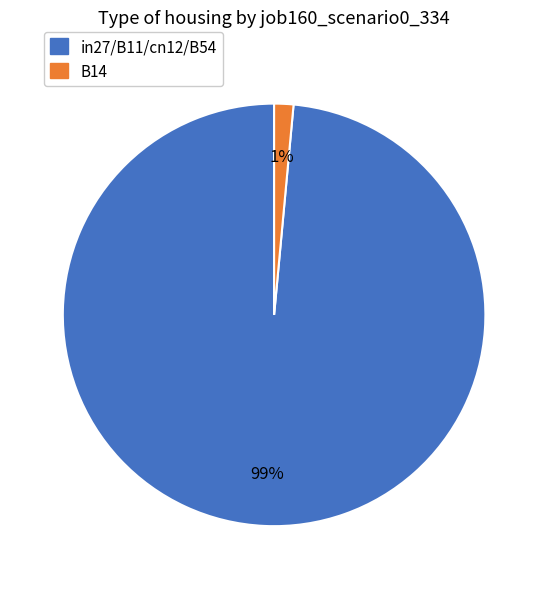

Which slice is the largest?

in27/B11/cn12/B54